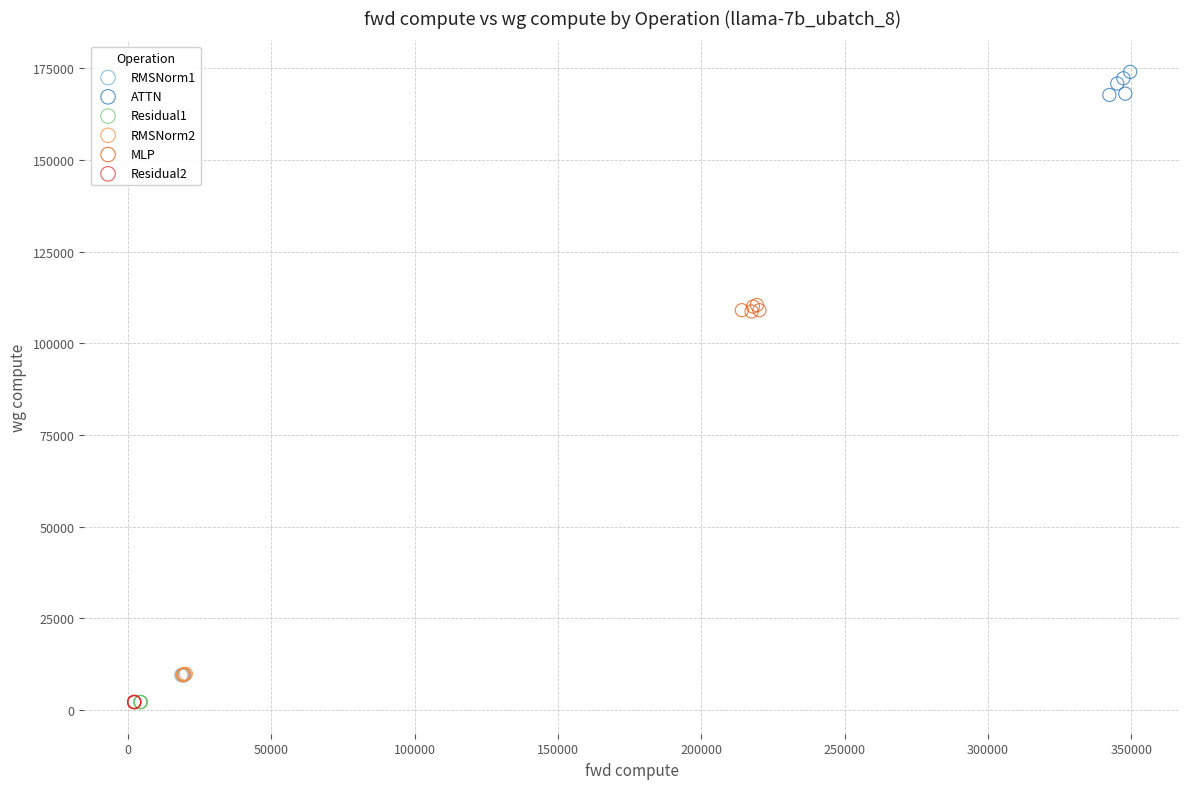

Which series contains the highest Y value?

ATTN